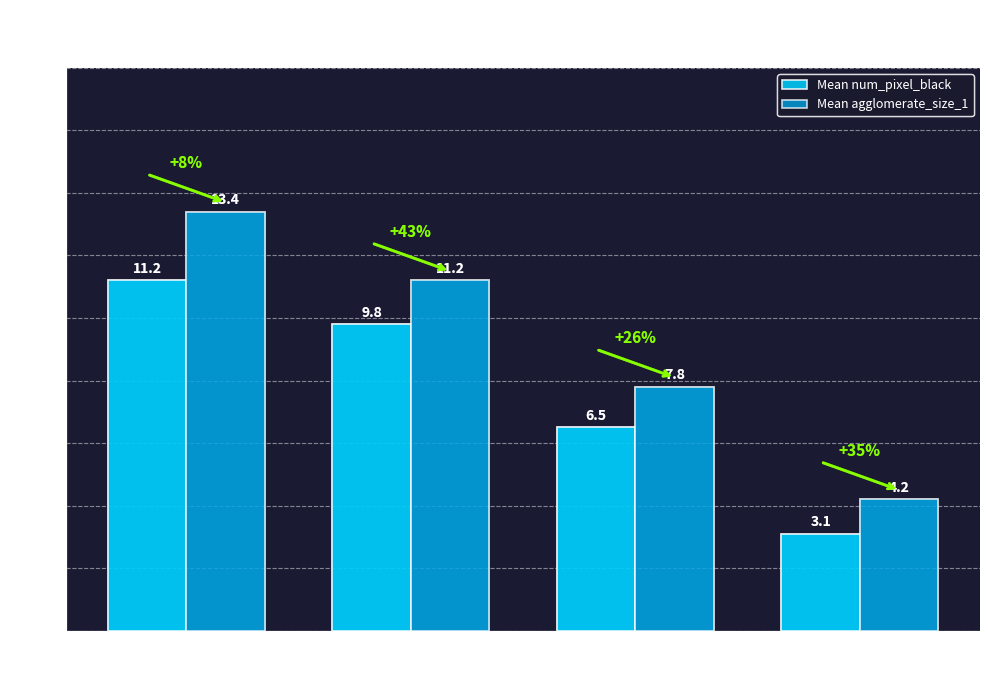

Does the chart contain stacked bars?

No